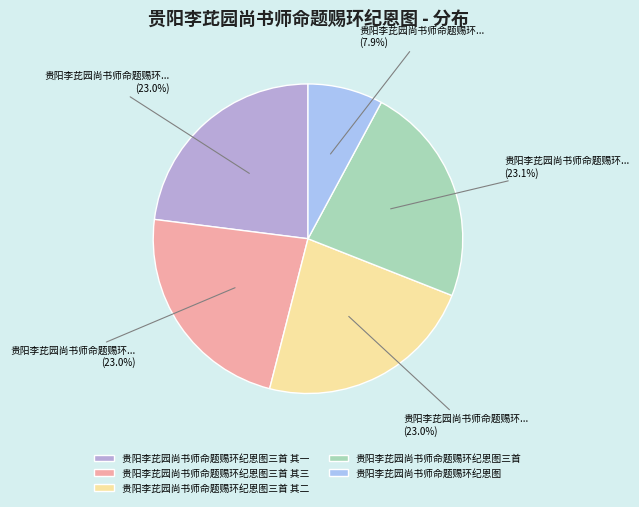

How many slices are in this pie chart?

5